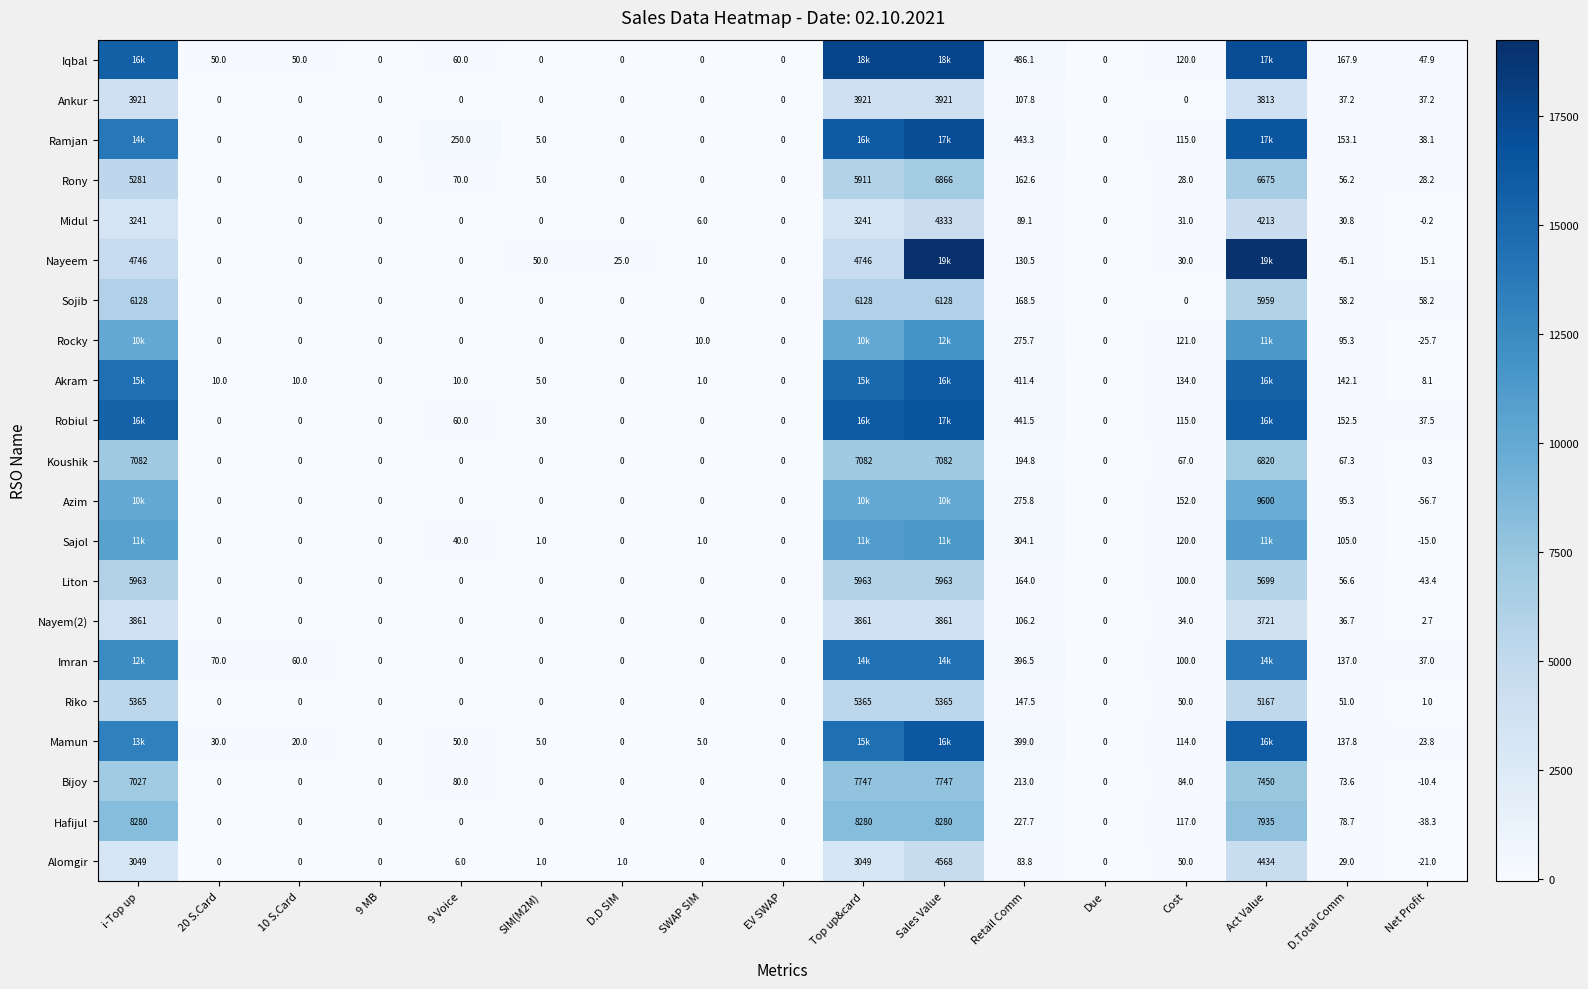

What is the sum of the Akram values at Sales Value and Net Profit?

16104.1